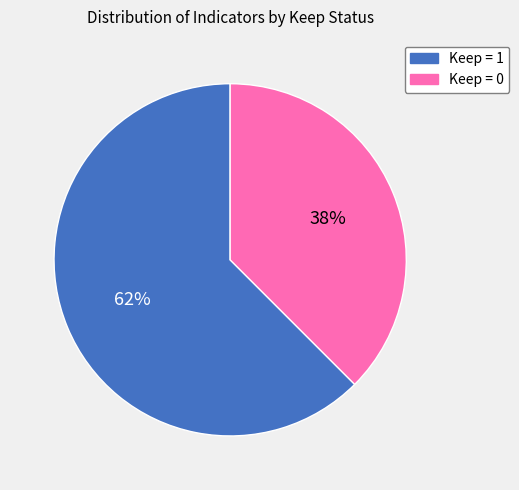

To the nearest percent, what percentage of the pie is Keep = 0?

38%